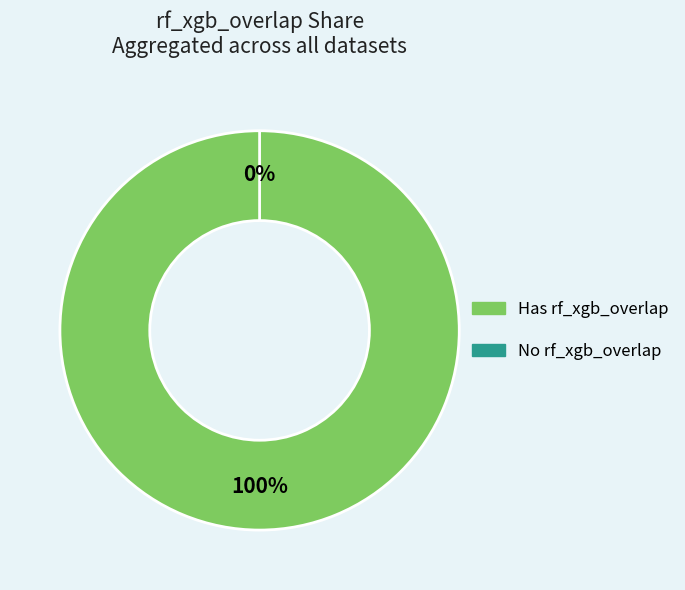

Is it true that franzosa_ControlvsDisease_ConvDisease is 1% of the pie?

False